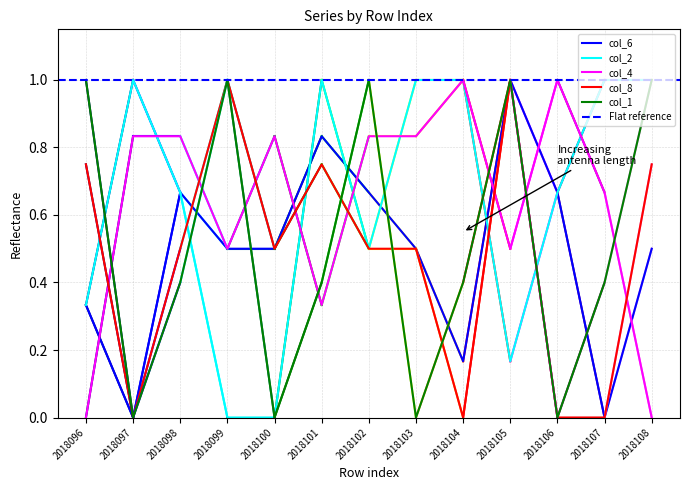

Count the number of data series in this chart.

5